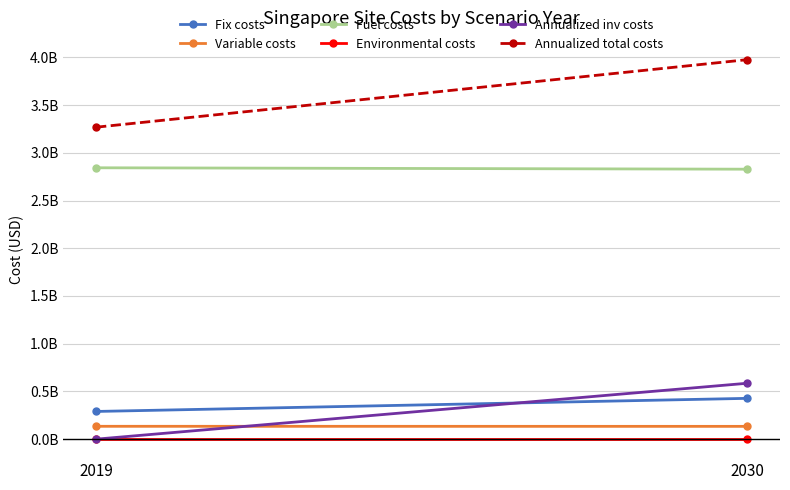

How many lines are shown in the chart?

6